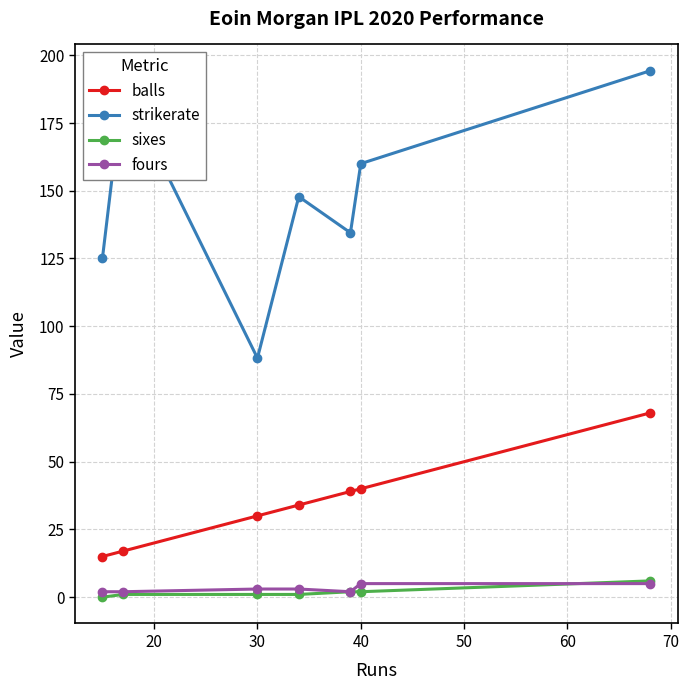

What are all the series names shown in the legend?

balls, strikerate, sixes, fours